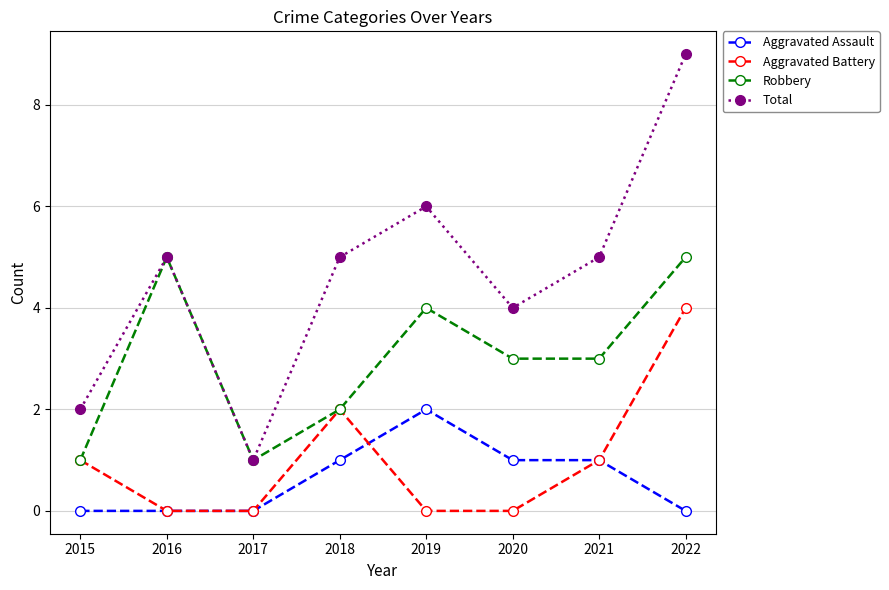

Where does the Robbery series first go above 3?

2016